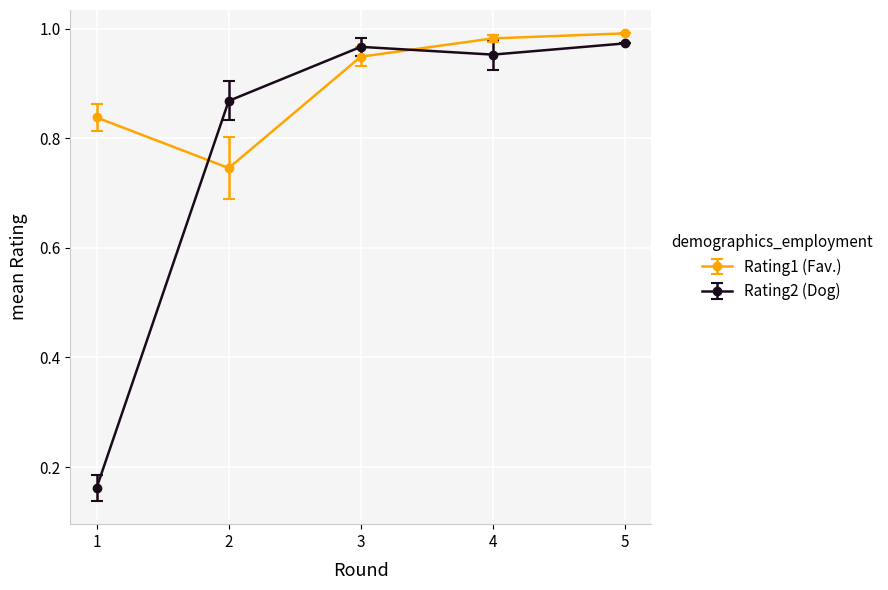

At which category does Rating2 (Dog) reach its first local peak?

3